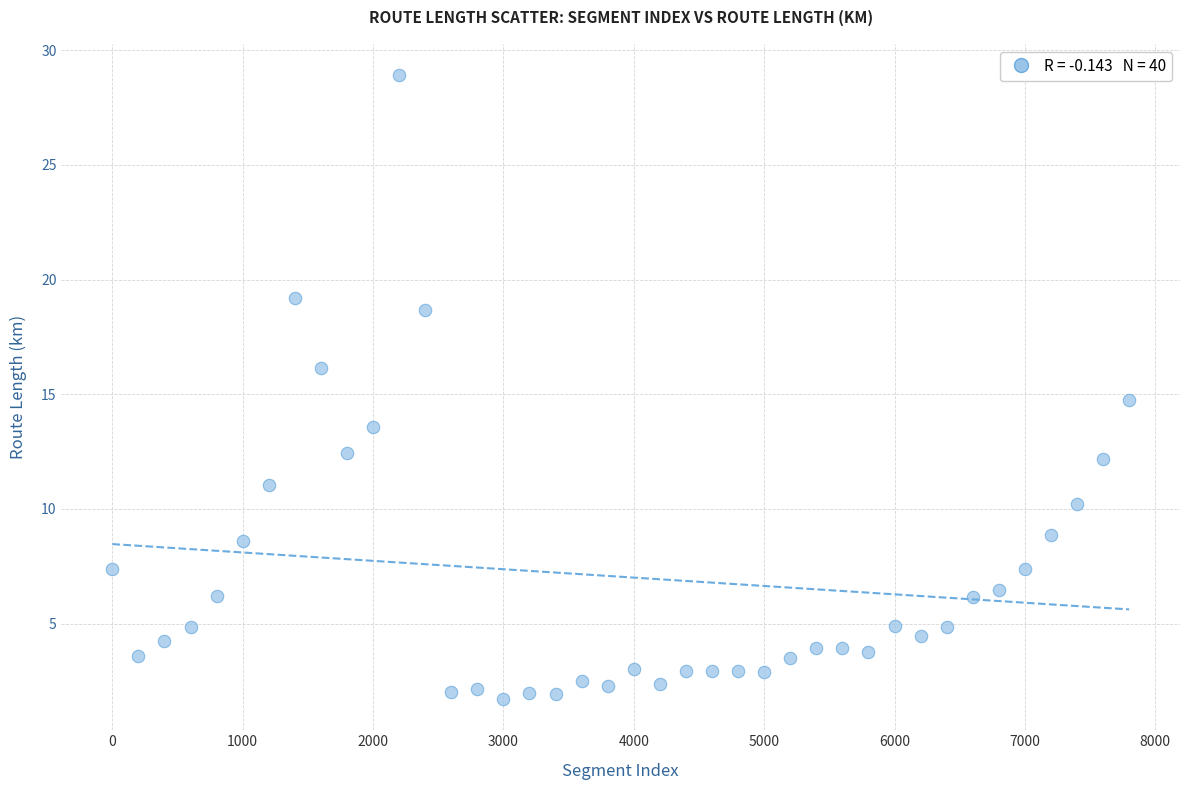

What is the range of X values (max minus min)?

7800.0